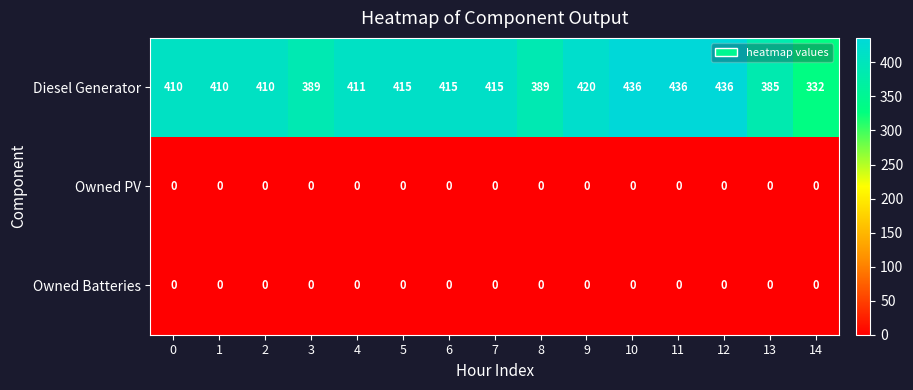

Which series has the largest total across all categories?

Diesel Generator